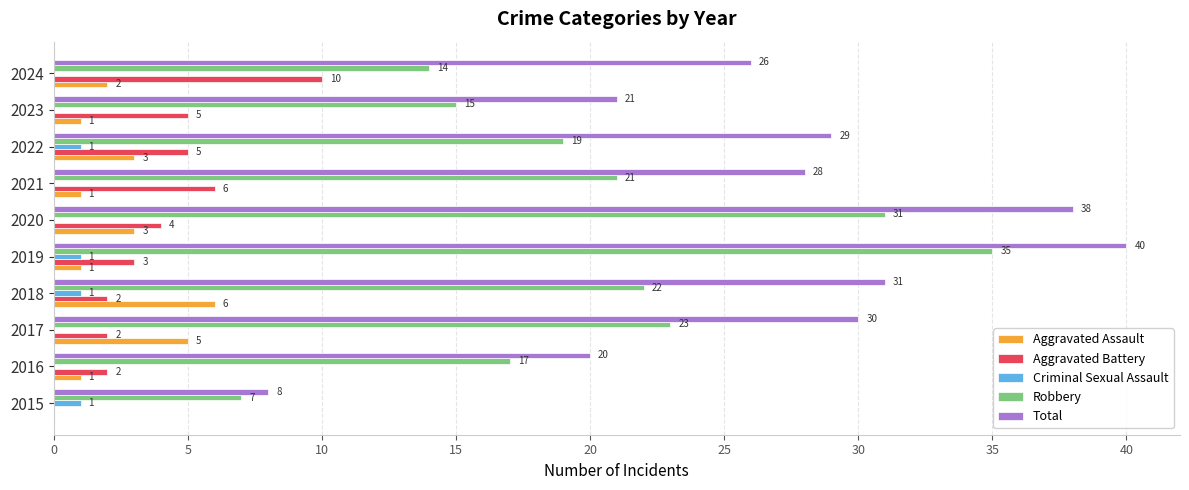

At which label is Total closest to 24?

2024